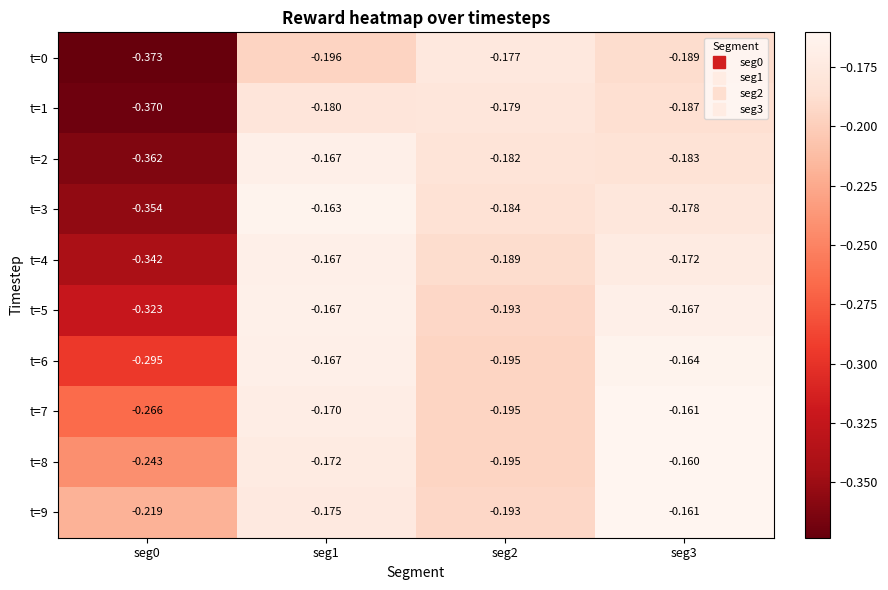

Is the value of t=4 at seg0 greater than the value of t=5 at seg2?

No